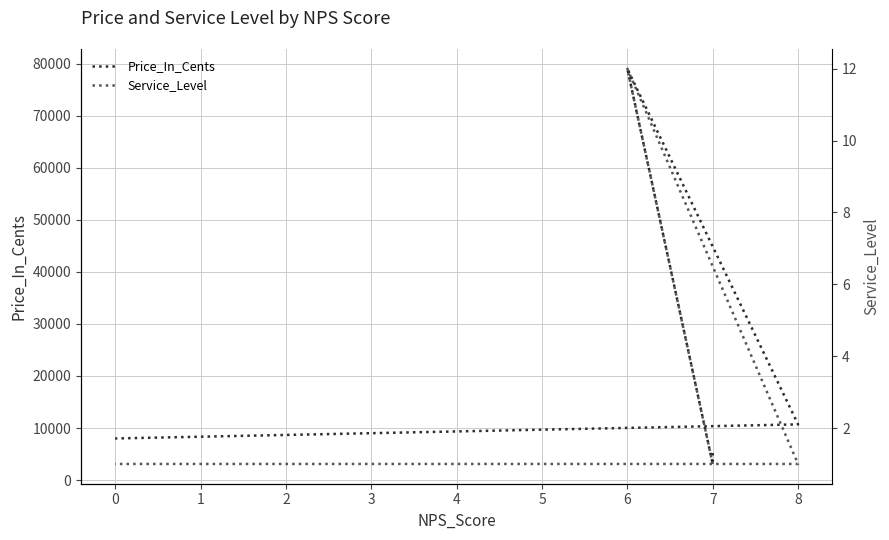

Is this an area chart (filled region under the line)?

No